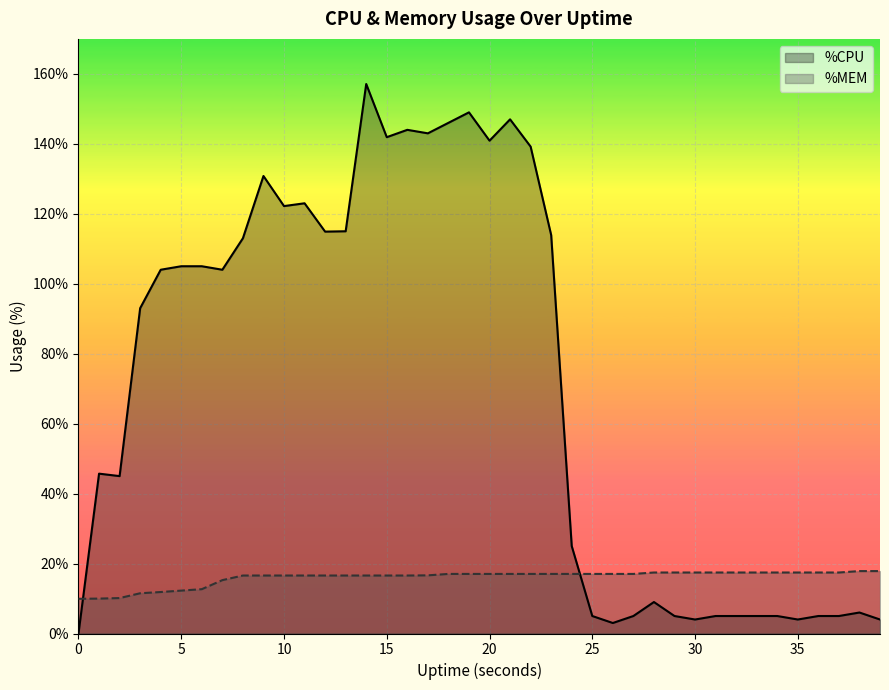

How many data points in %CPU are less than 104?

20